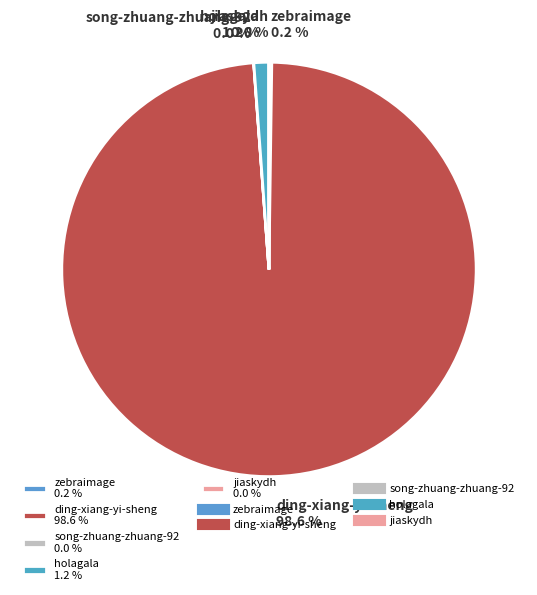

Is there a majority slice in this chart?

Yes